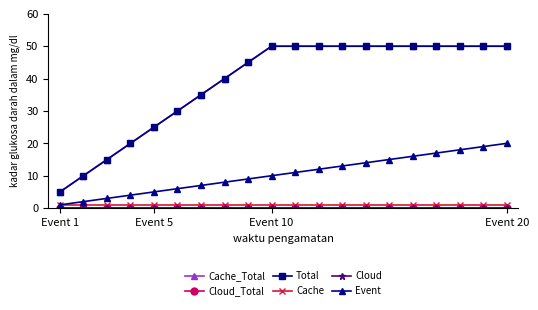

Which series has the largest total across all categories?

Cache_Total